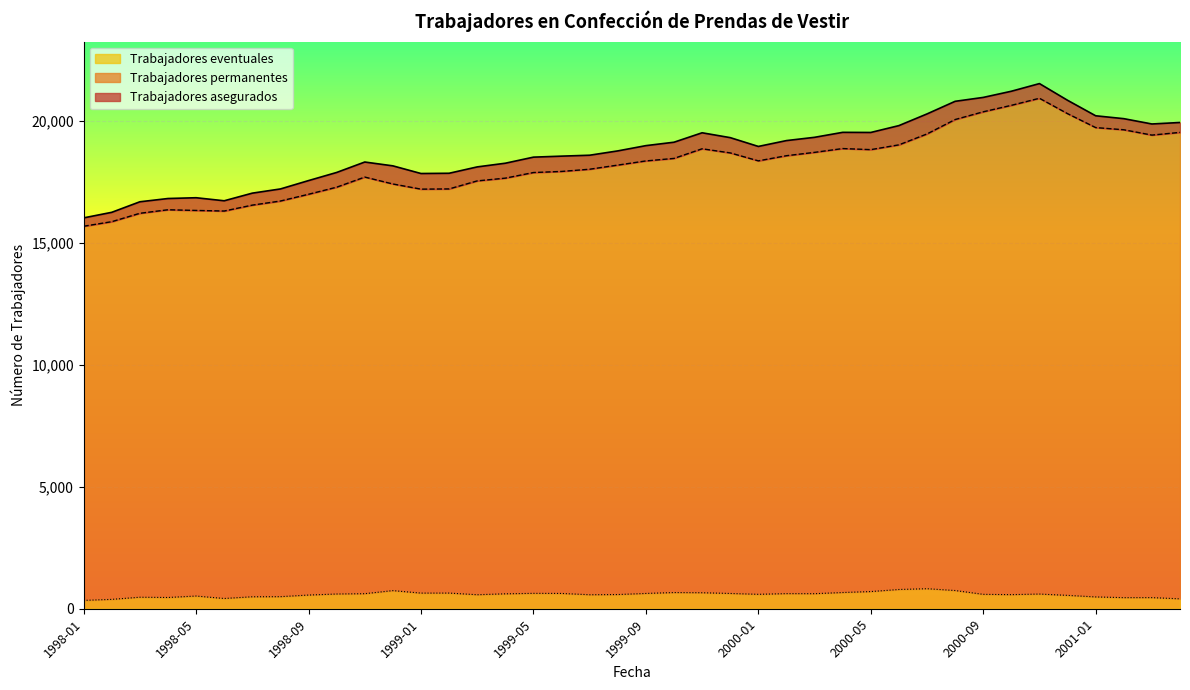

Which series has the widest spread of values?

Trabajadores asegurados